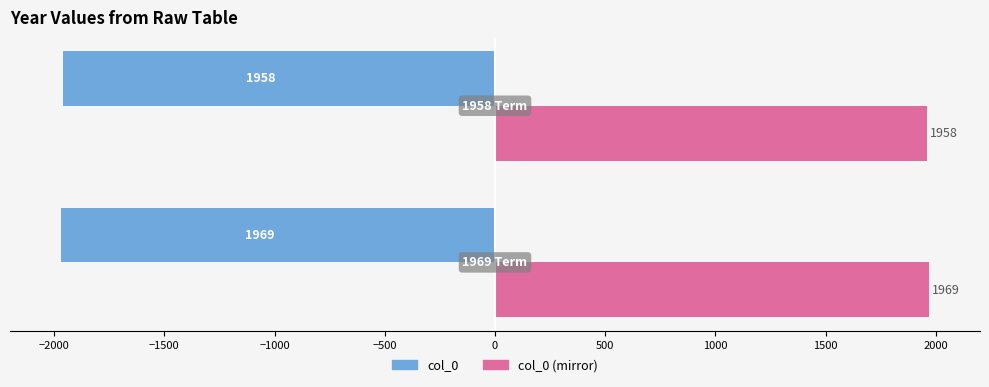

What is the difference between the maximum and minimum values in the col_0 (mirror) series?

11